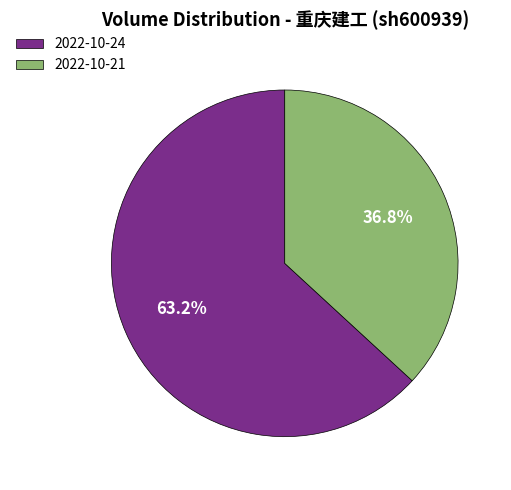

Which has a higher value, 2022-10-24 or 2022-10-21?

2022-10-24